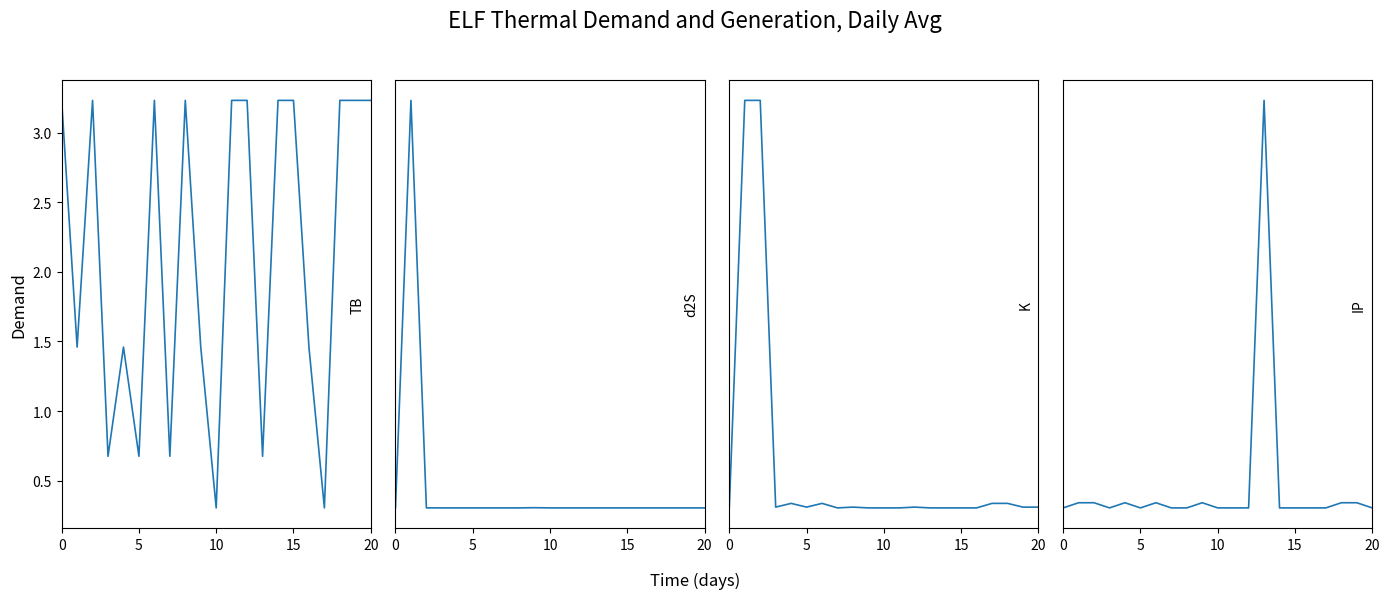

What is the label of the 5th point from the right?

16